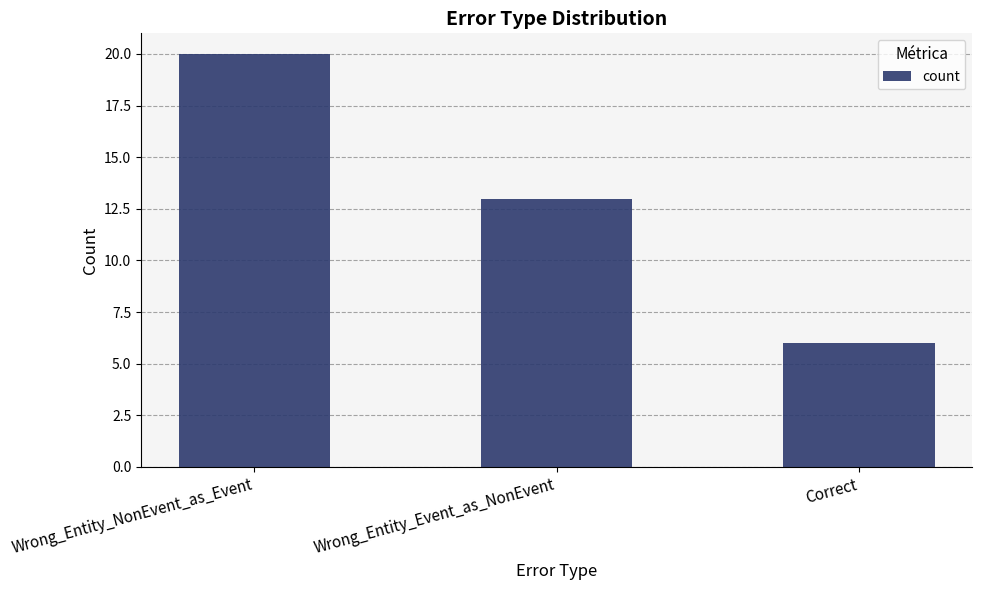

What is the maximum value shown in the chart?

20